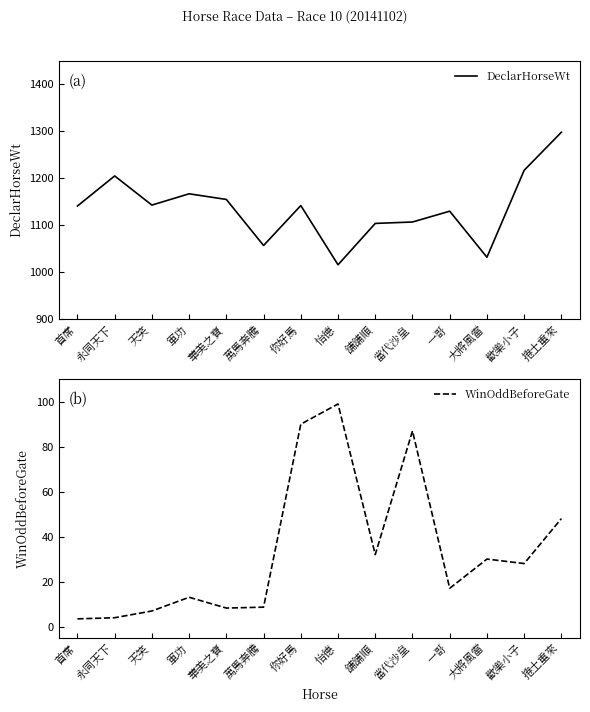

At which category does DeclarHorseWt reach its first local peak?

永同天下